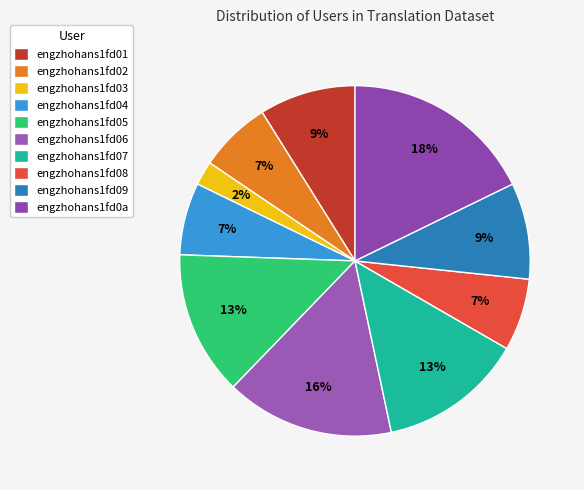

Rank the categories by value from lowest to highest.

engzhohans1fd03, engzhohans1fd02, engzhohans1fd04, engzhohans1fd08, engzhohans1fd01, engzhohans1fd09, engzhohans1fd05, engzhohans1fd07, engzhohans1fd06, engzhohans1fd0a